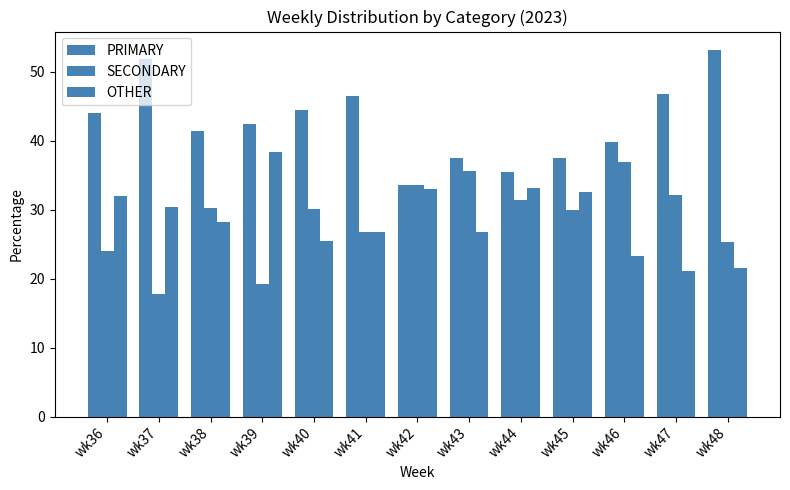

How many bars are there in total?

39